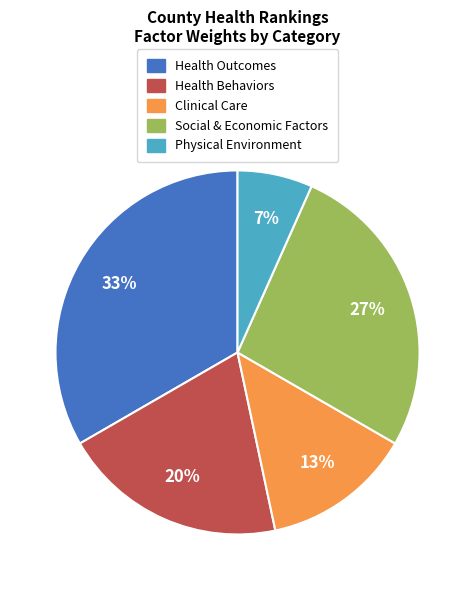

To the nearest percent, what percentage of the pie is Health Outcomes?

33%